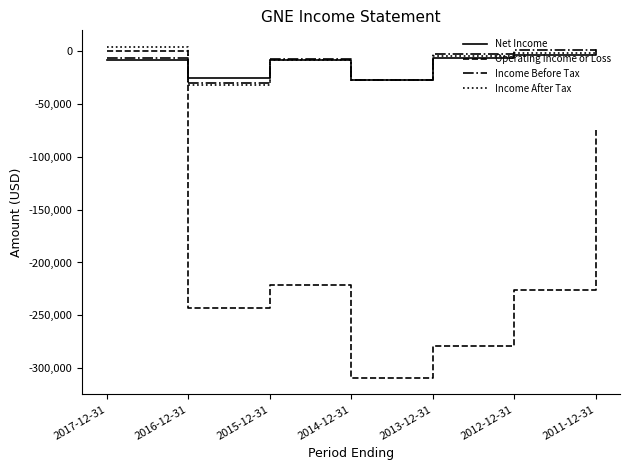

Which series has the largest range (max minus min)?

Operating Income or Loss